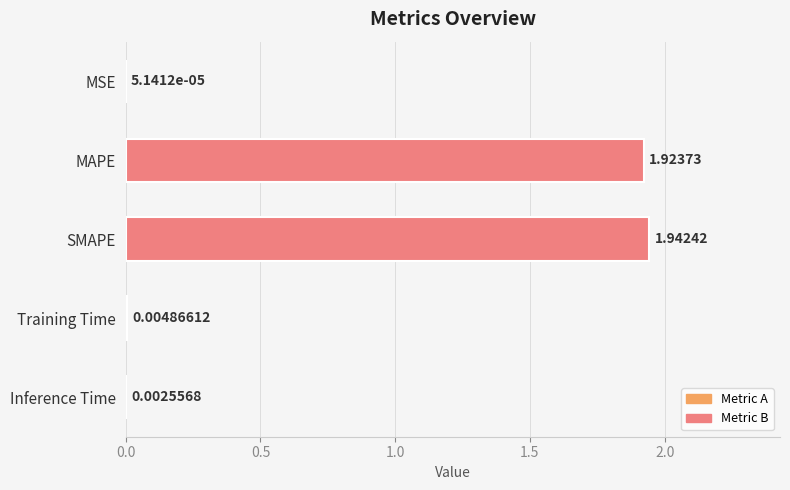

Which category has the highest value across all series?

SMAPE